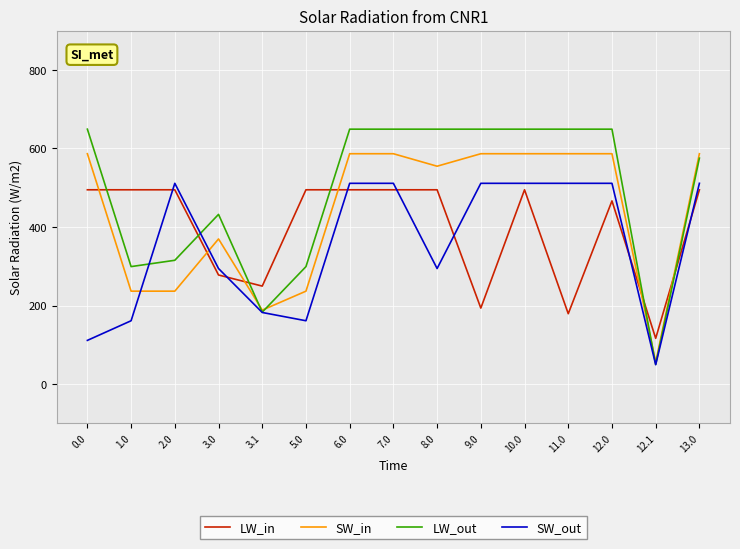

Is it true that LW_out equals 110.3 at 5.0?

False